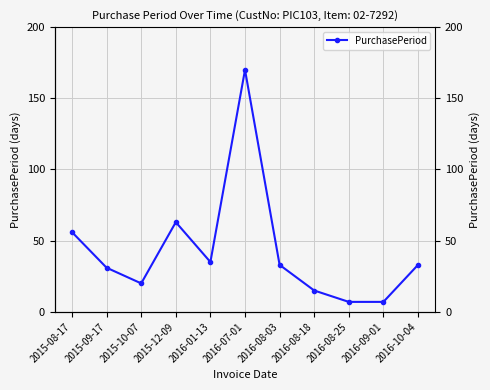

True or false: the data shows 8 at 2016-01-13.

False